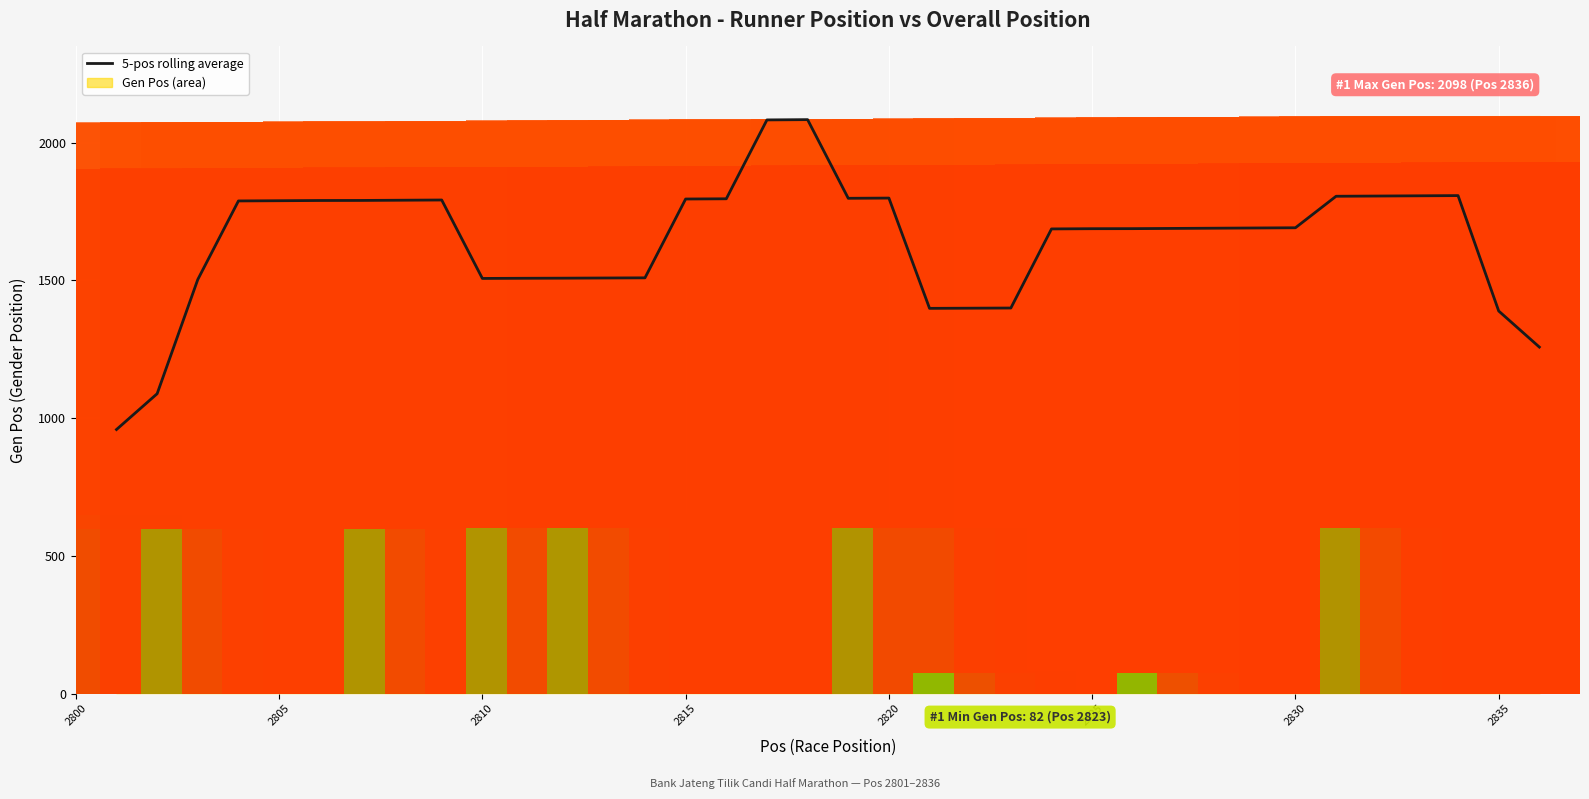

True or false: the data shows 1789.6 at 2805.

True